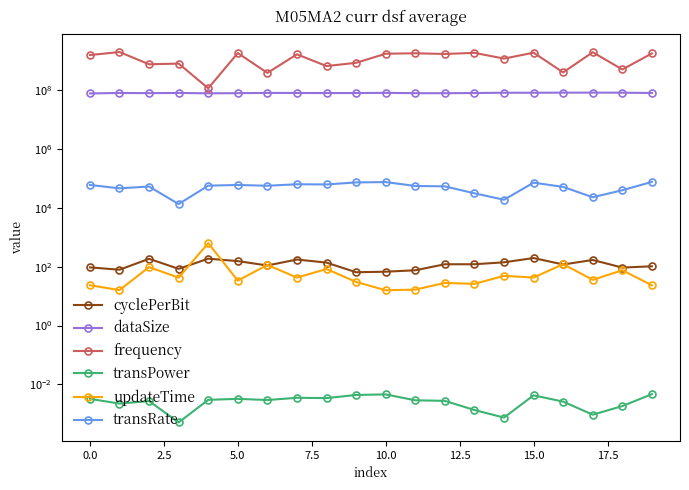

What is the maximum value for dataSize?

82083192.0